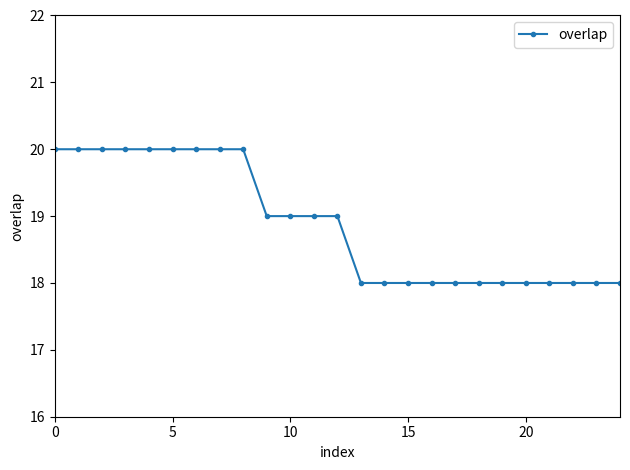

How many distinct data groups are displayed?

1